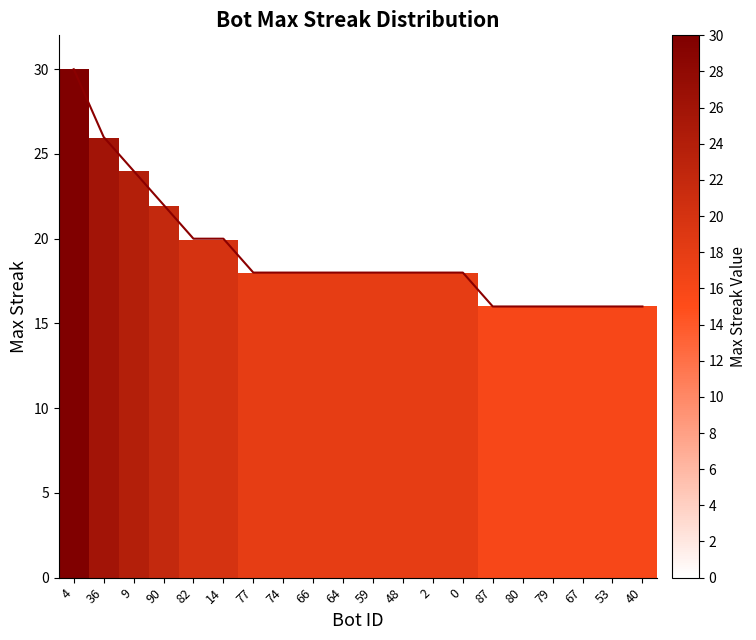

What position from the left is 64?

10